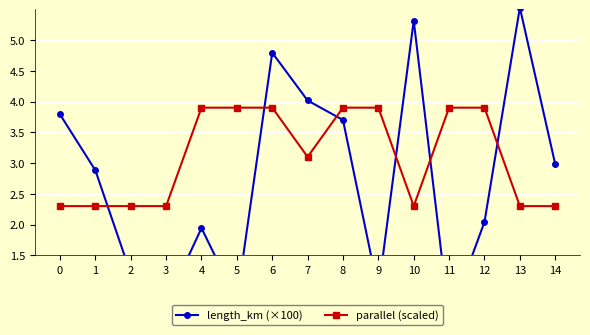

What are all the series names shown in the legend?

length_km (×100), parallel (scaled)